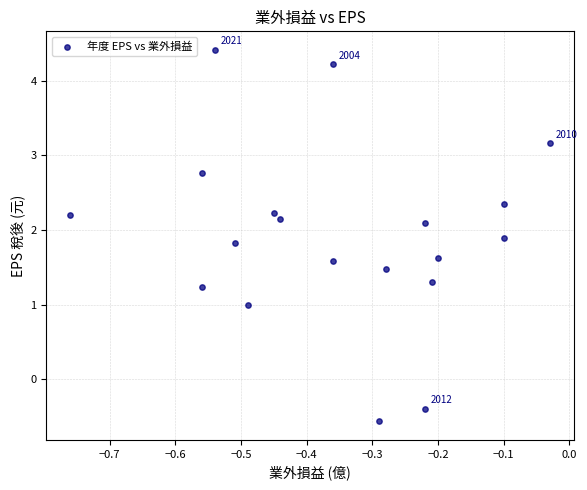

What is the range of Y values (max minus min)?

5.0